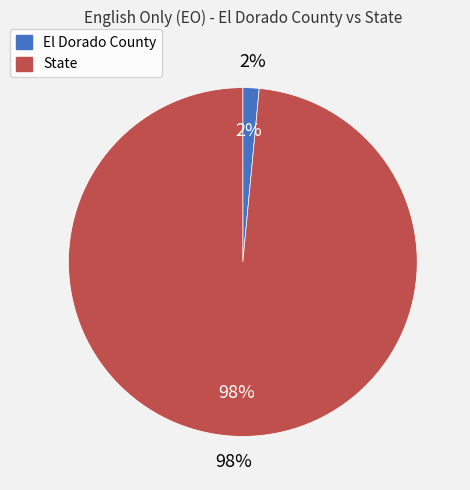

Is the sum of El Dorado County and State greater than half?

Yes